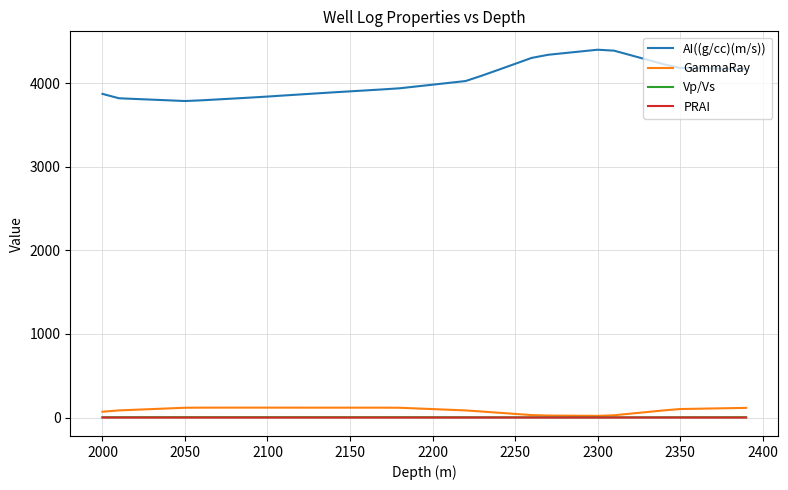

Which series has the largest total across all categories?

AI((g/cc)(m/s))